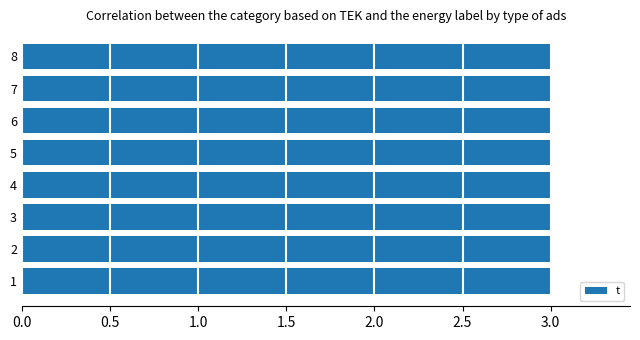

Are the bars horizontal?

Yes